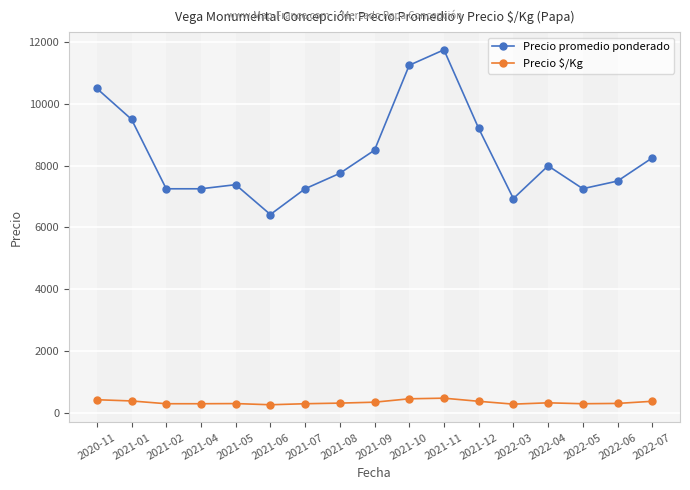

What is the difference between the maximum and minimum values in the Precio promedio ponderado series?

5333